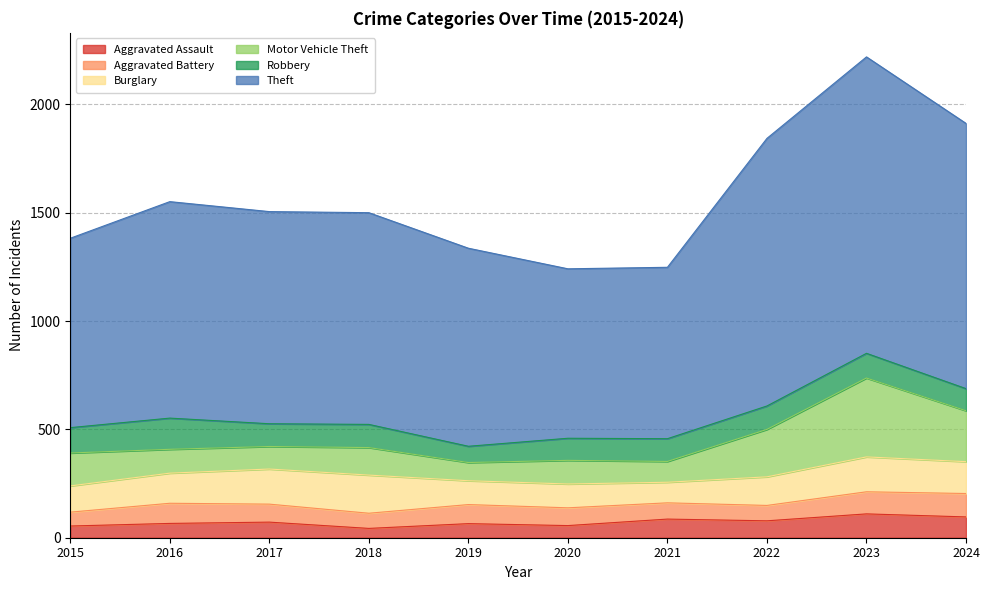

How many distinct data groups are displayed?

6